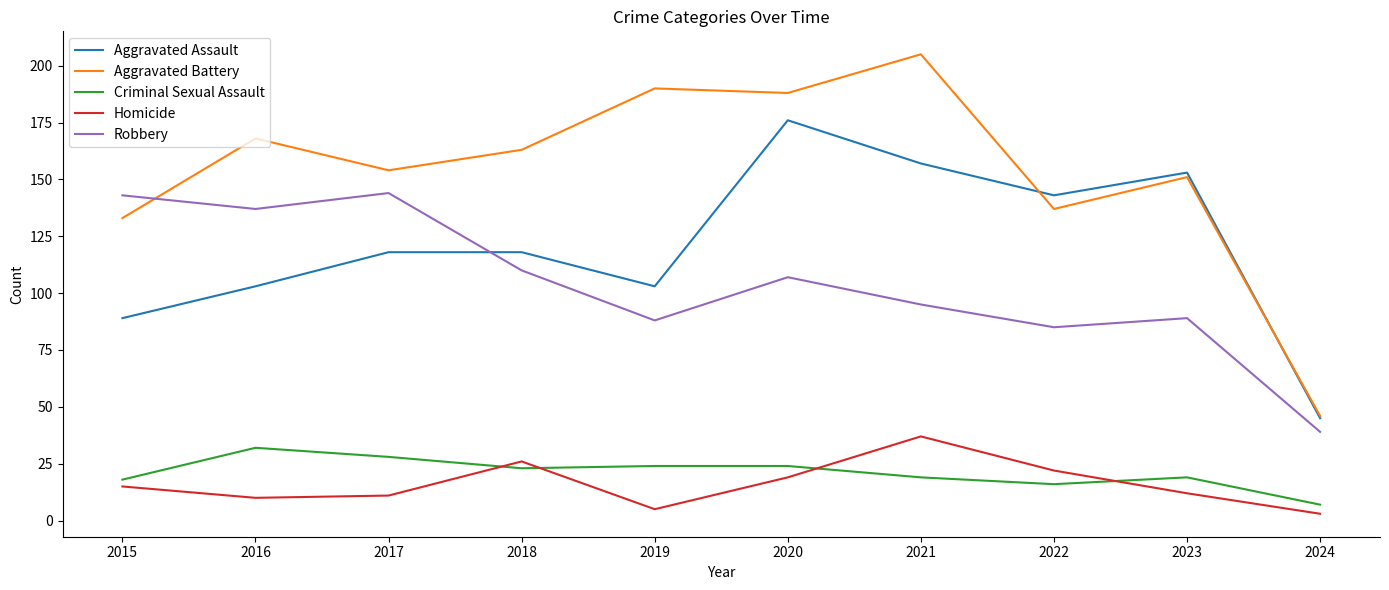

What is the greatest value displayed?

205